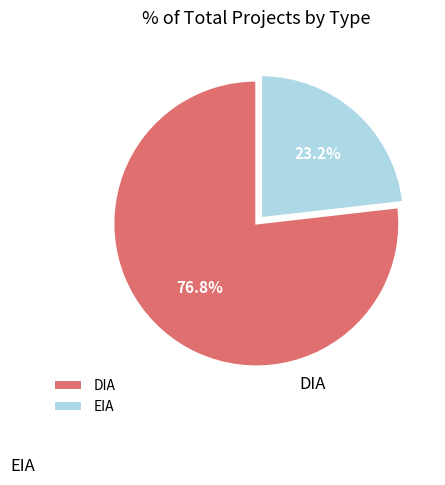

Which has a higher value, EIA or DIA?

DIA